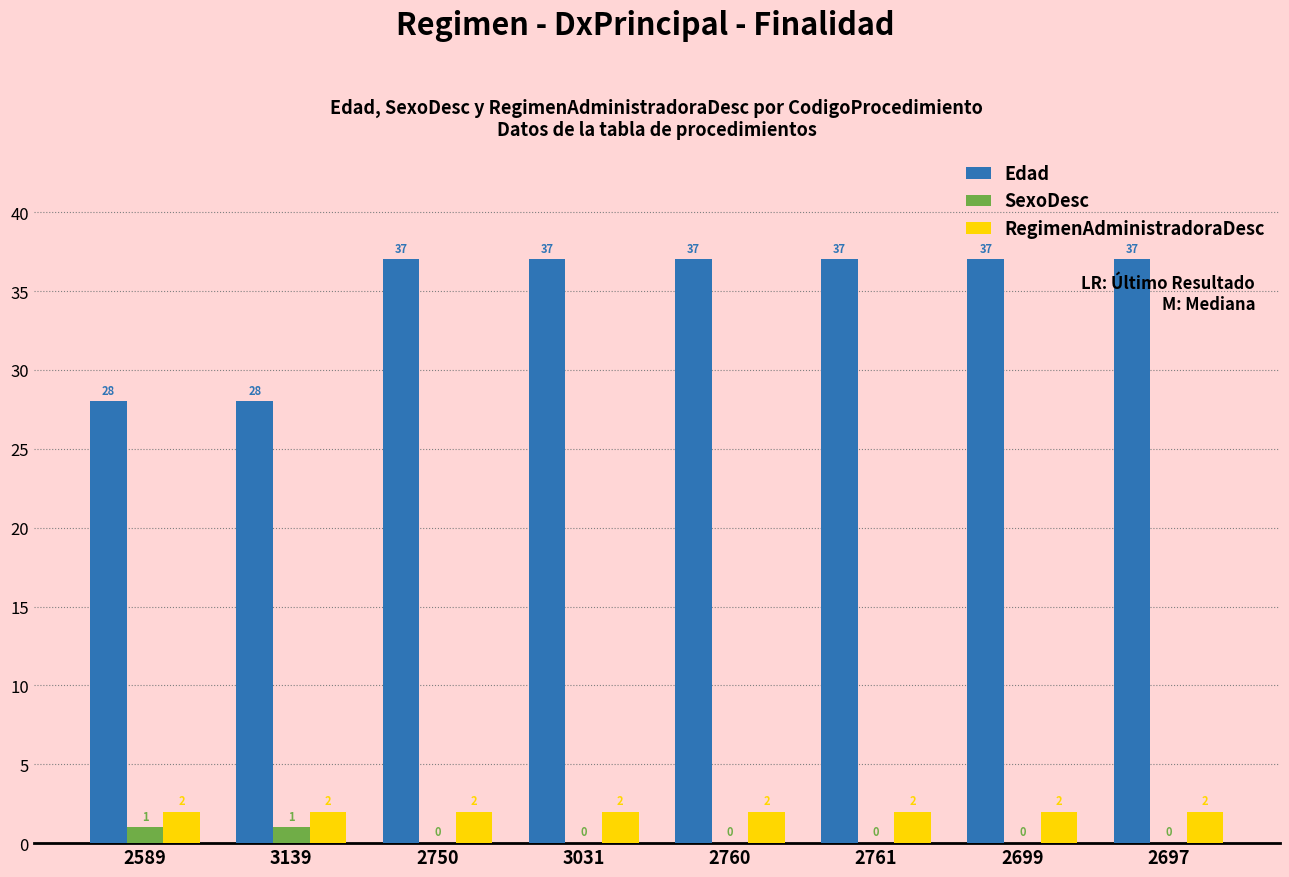

Is it true that SexoDesc equals 1 at 3139?

True